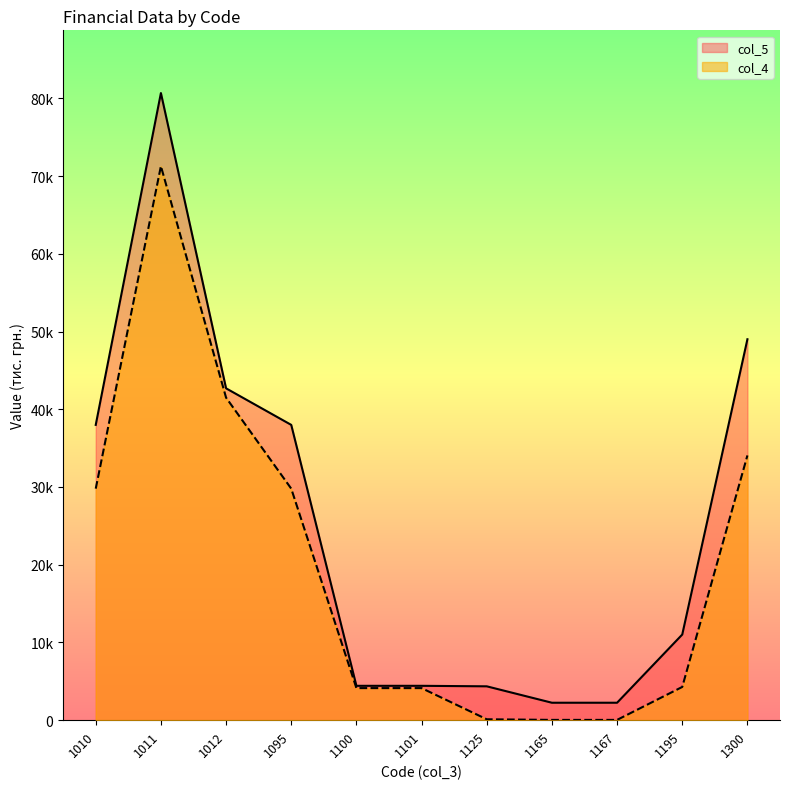

How many values in the col_5 series are below 11018?

5